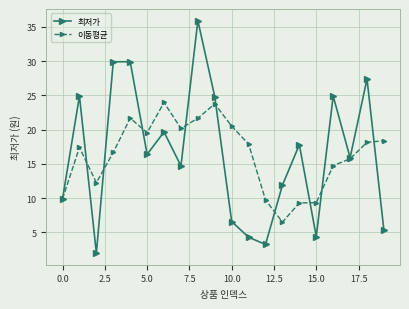

What is the value of the 최저가 point at the 3rd from the left?

2.0